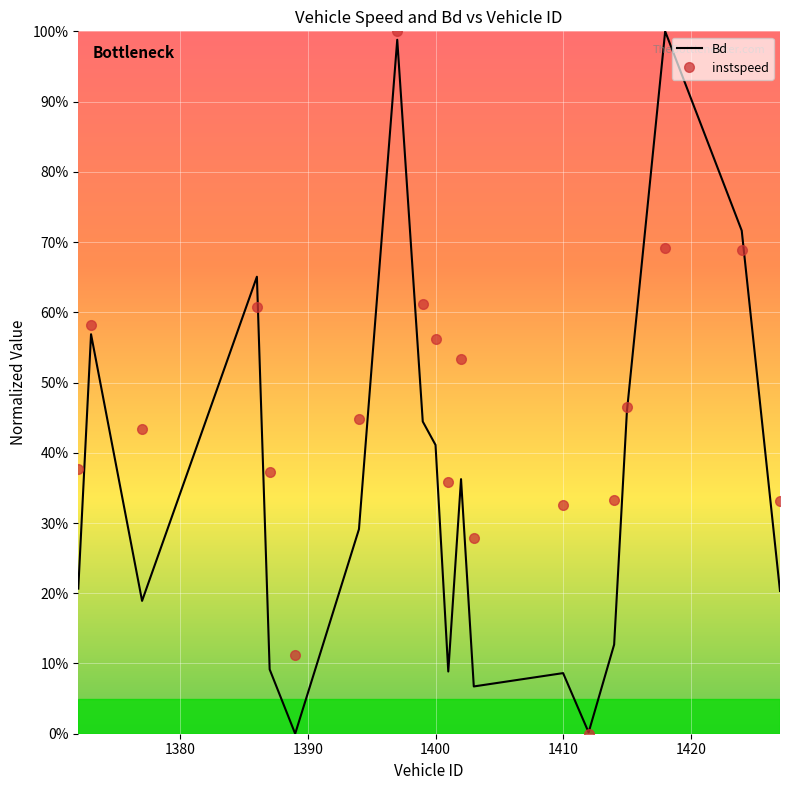

What are all the series names shown in the legend?

Bd, instspeed